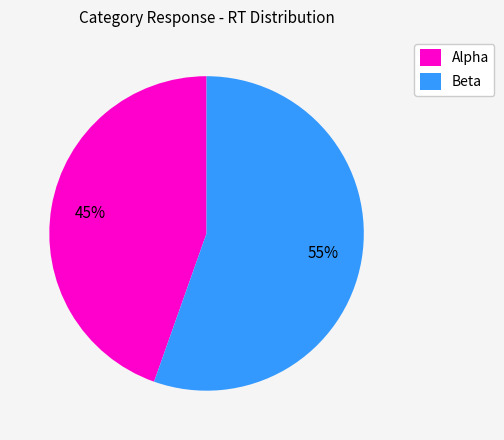

How many slices are in this pie chart?

2